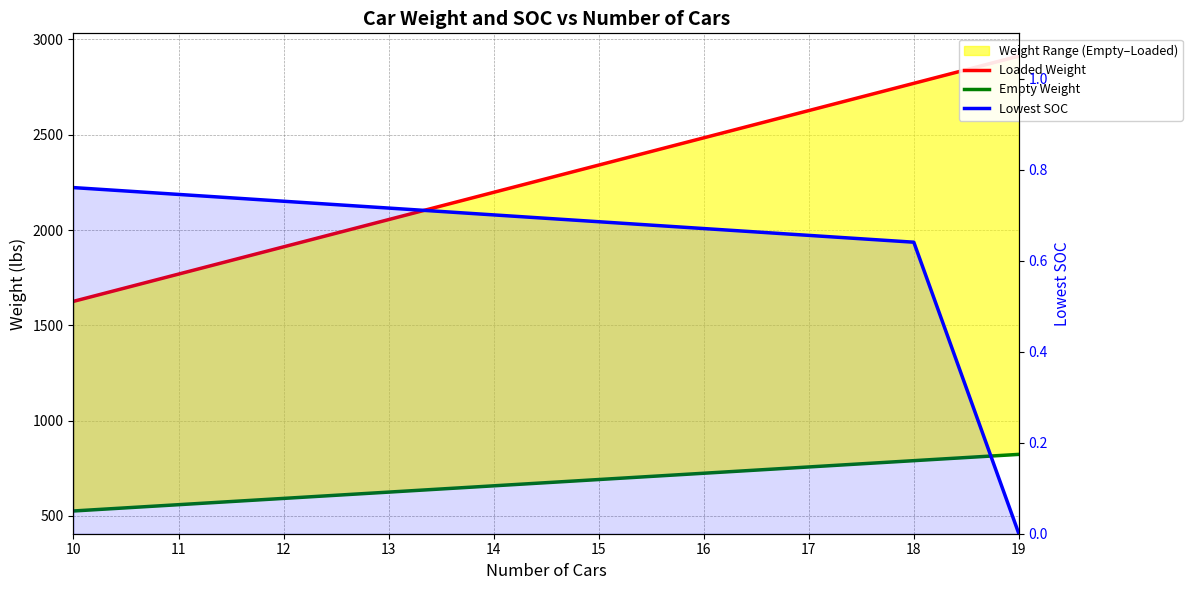

True or false: Lowest SOC has a value of 0.7 at 17.

True